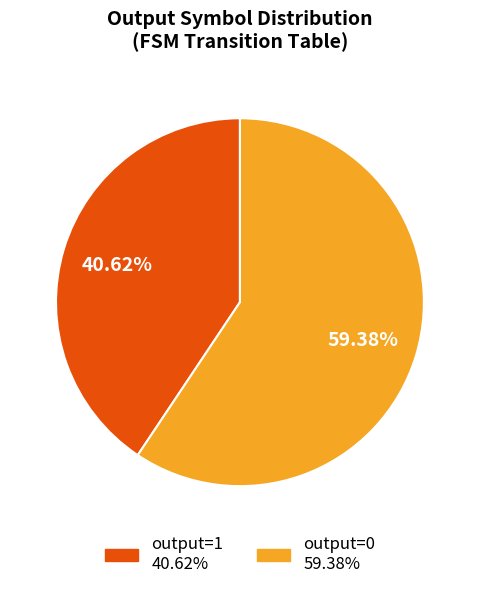

Do output=0 and output=1 together represent more than half of the pie?

Yes